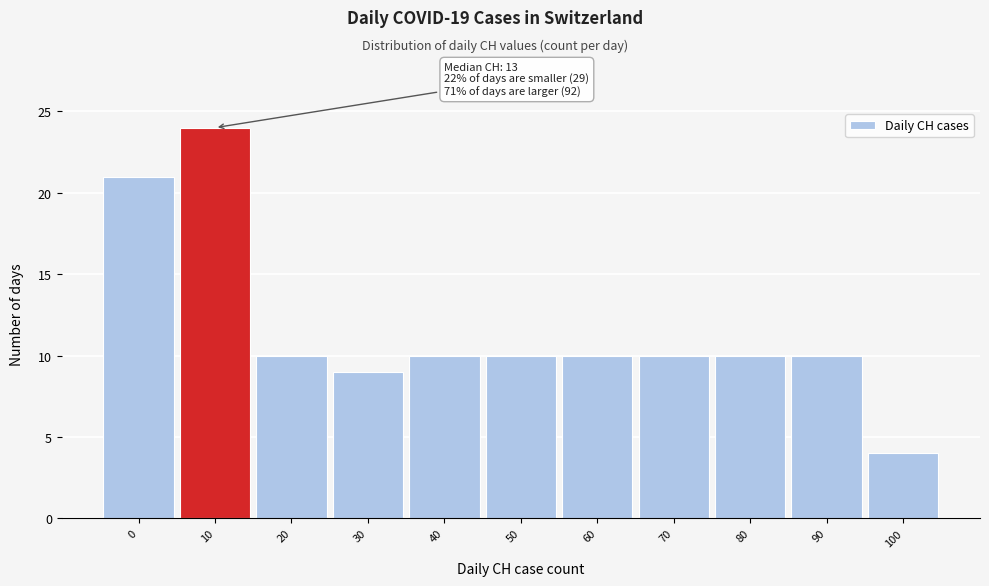

Reading right to left, transcribe all the data shown in this chart.

100=4	90=10	80=10	70=10	60=10	50=10	40=10	30=9	20=10	10=24	0=21